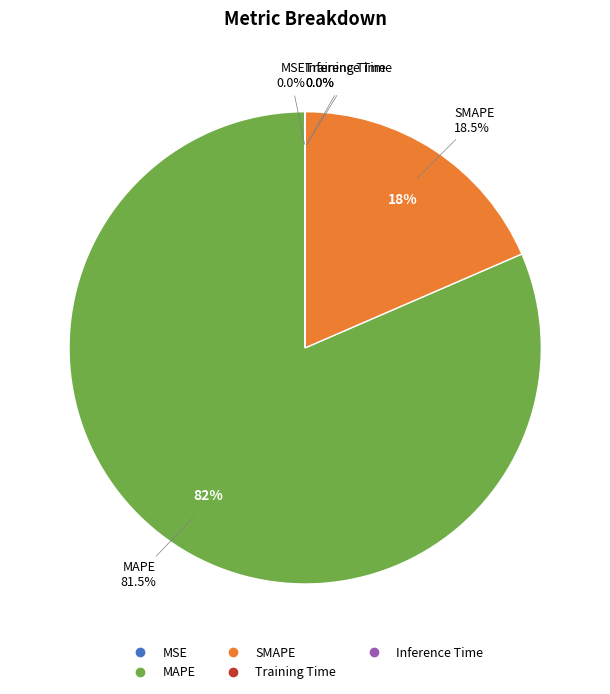

Which category has the smallest portion of the pie?

Inference Time